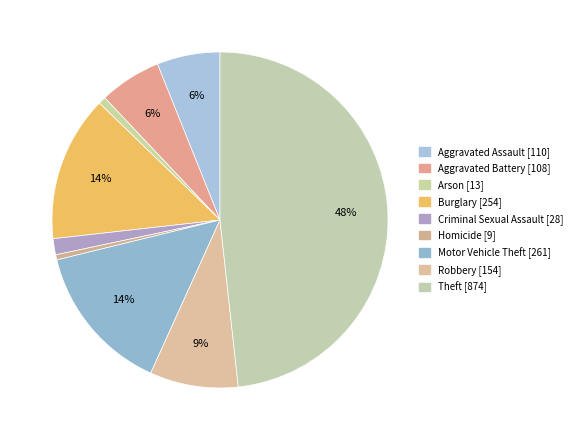

Approximately how many times larger is the value at Criminal Sexual Assault compared to Robbery?

0.2